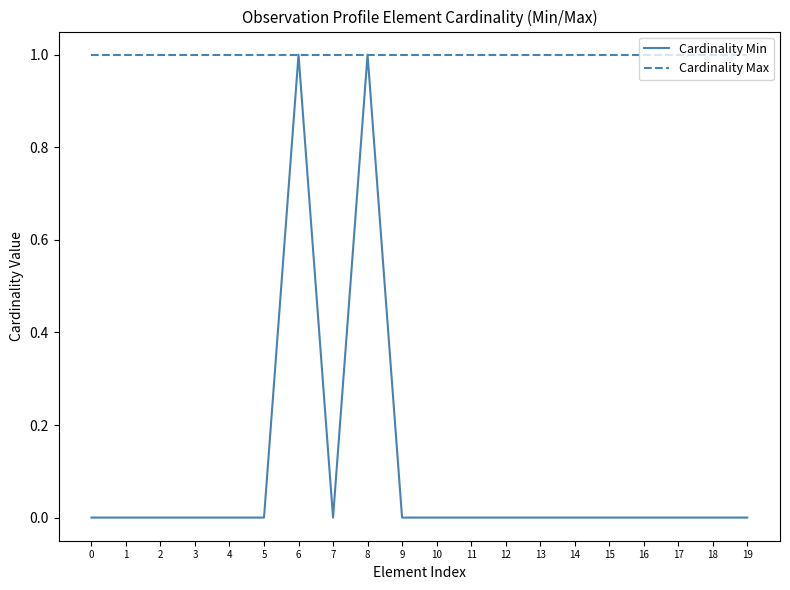

Which series has the largest total across all categories?

Cardinality Max